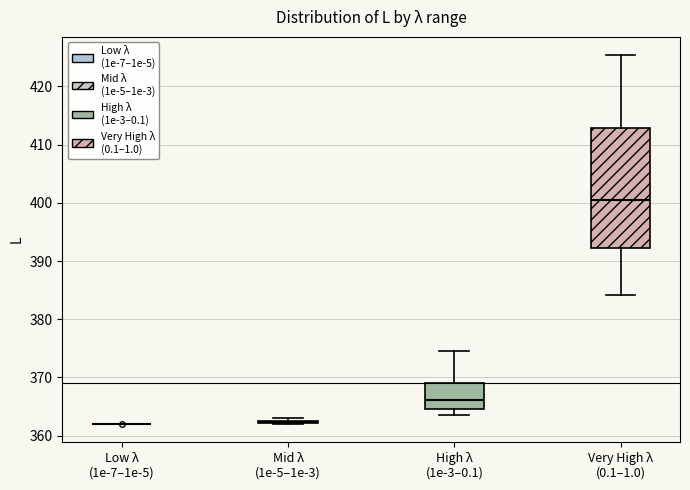

Comparing the boxes themselves (not the whiskers), which one is the tallest?

Very High λ (0.1–1.0)